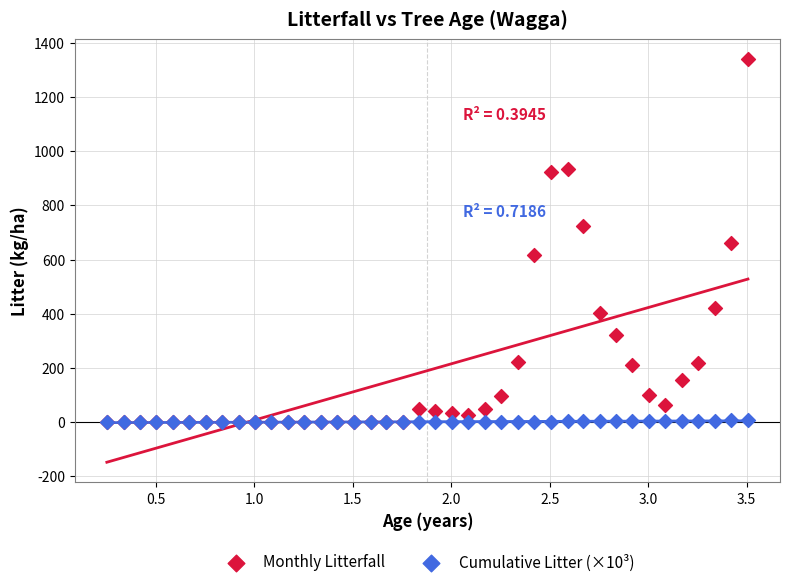

Which series has the largest Y range (max minus min)?

Monthly Litterfall